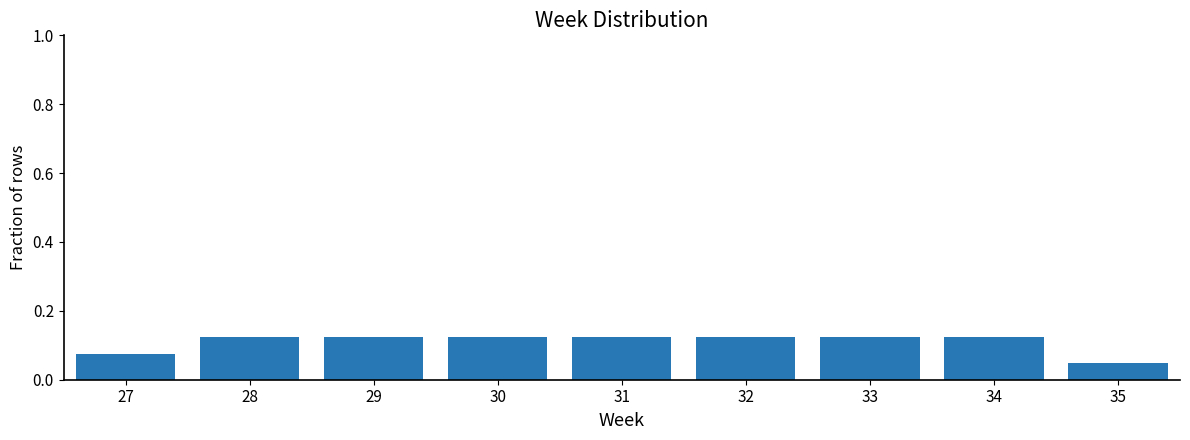

Which label corresponds to the smallest value in the chart?

35